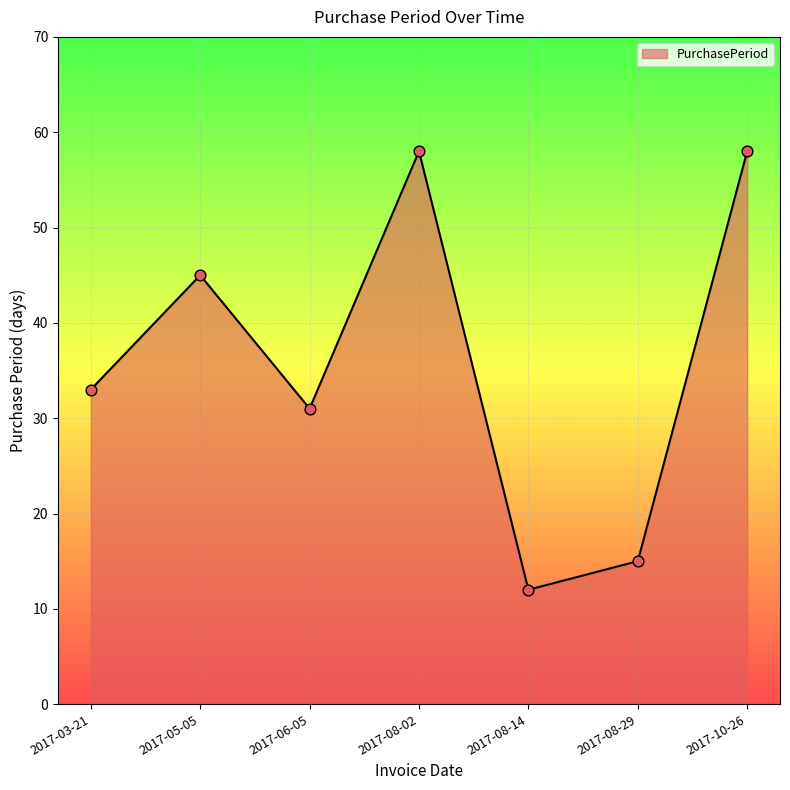

What is the change in value from 2017-05-05 to 2017-08-14?

-33